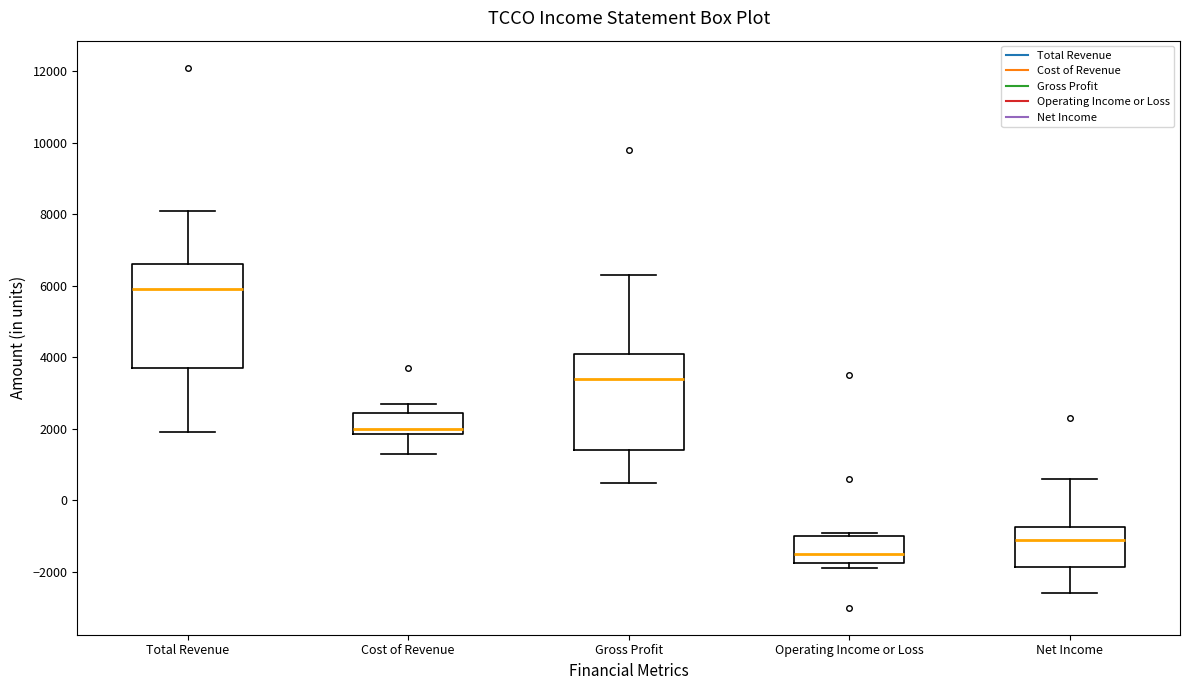

Which box has the lowest median line?

Operating Income or Loss